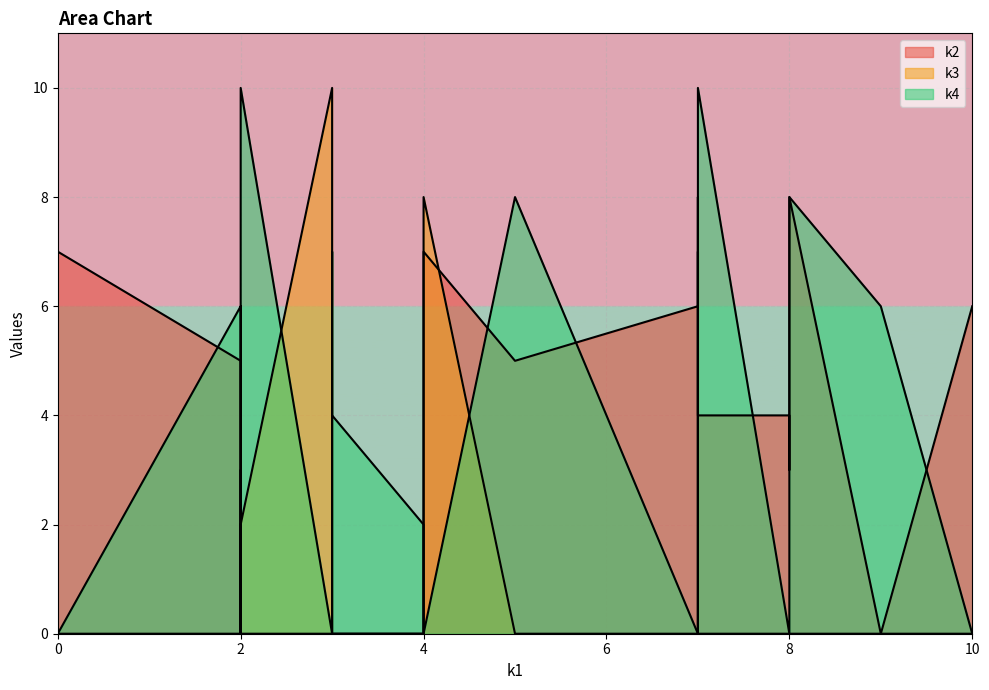

How many interior local peaks does the k2 series have?

7